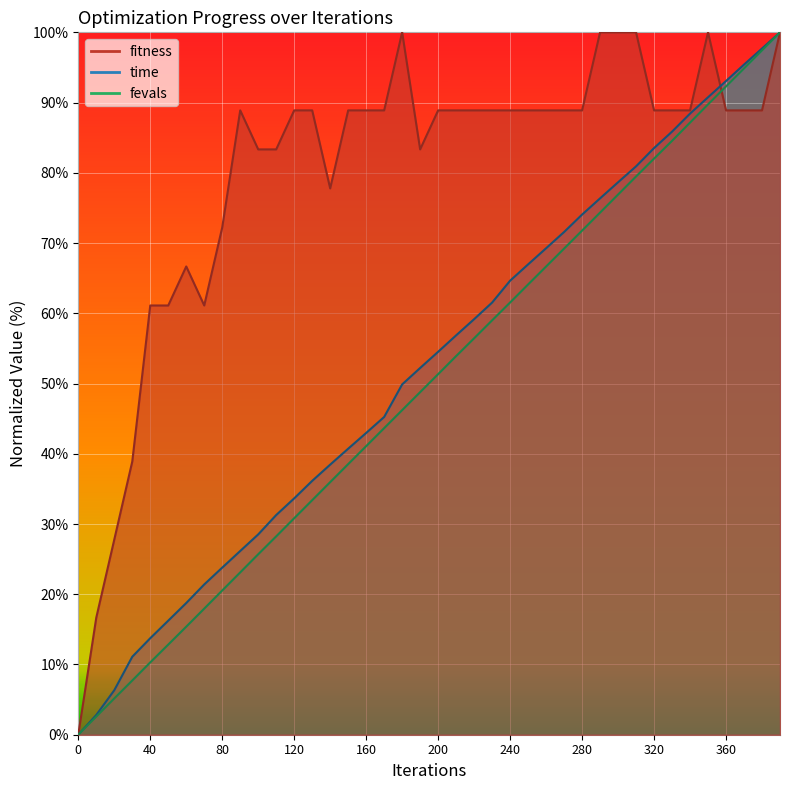

True or false: fitness and fevals_scaled intersect in this chart.

True